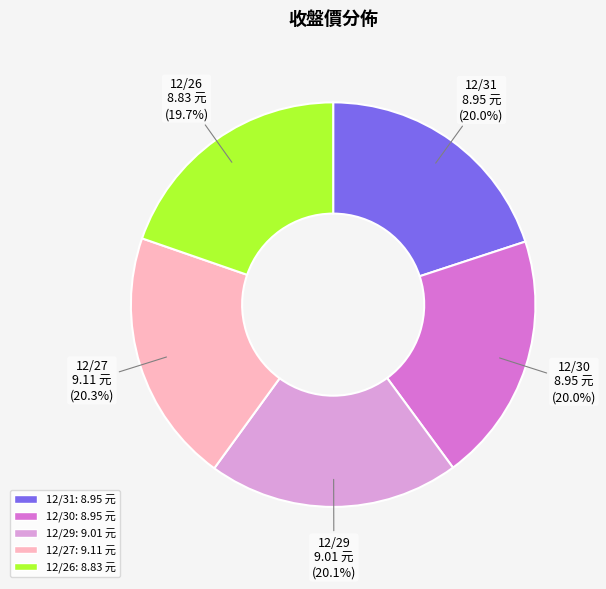

What portion of the pie excludes 12/26?

80.3%